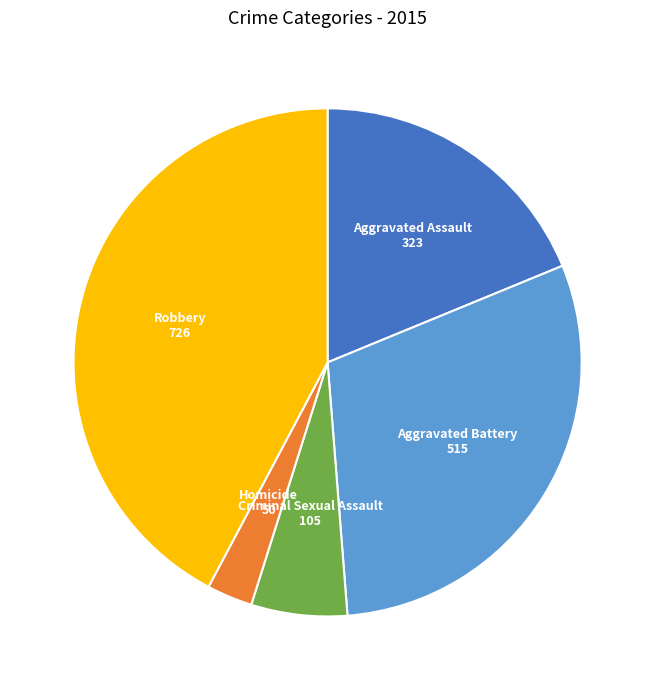

Does any single category account for the majority?

No